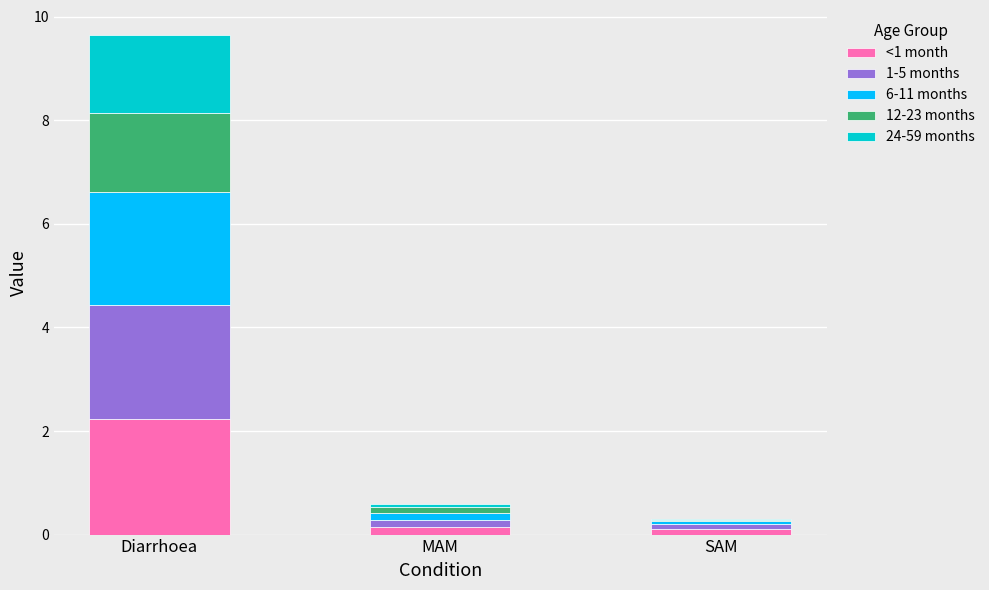

Reading left to right, what are the values for <1 month?

Diarrhoea=2.2	MAM=0.1	SAM=0.1